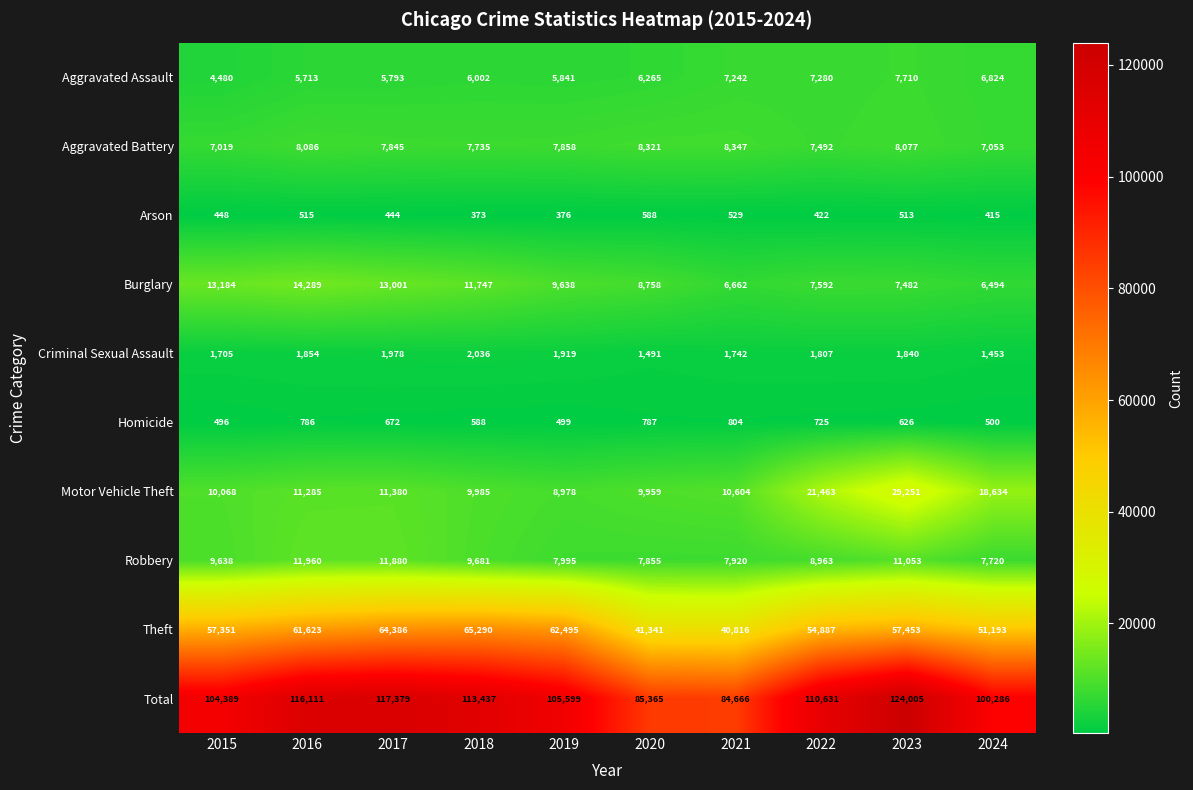

The value of Criminal Sexual Assault at 2016 is 440. True or false?

False